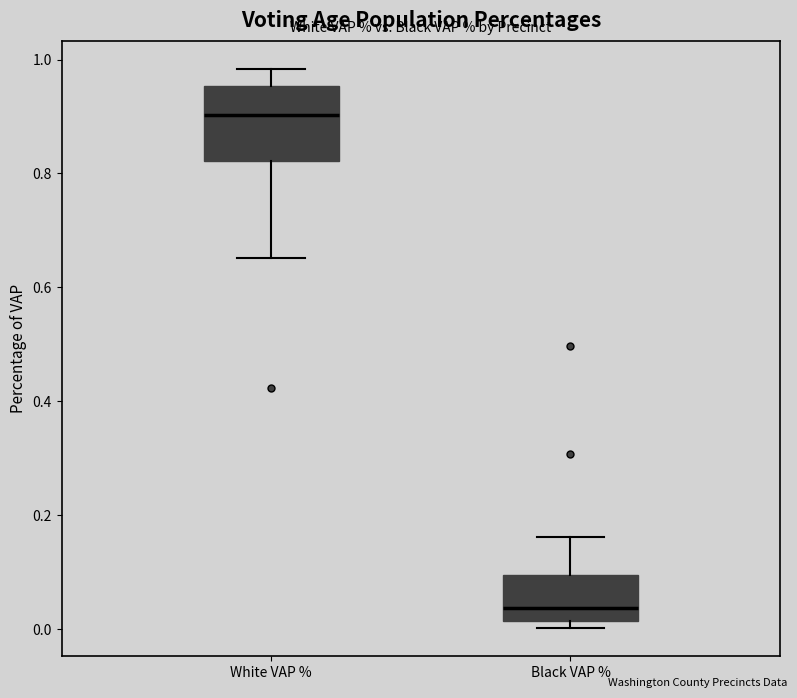

Reading left to right, transcribe this box plot: for each box, give where its median line is, the range the box spans, and where its two whiskers end, as read against the y-axis. The values are not printed on the chart, so give them approximately, as read against the axis.

White VAP %: median 0.90, box 0.82 to 0.96, whiskers 0.66 to 0.98
Black VAP %: median 0.04, box 0.02 to 0.10, whiskers 0.00 to 0.16